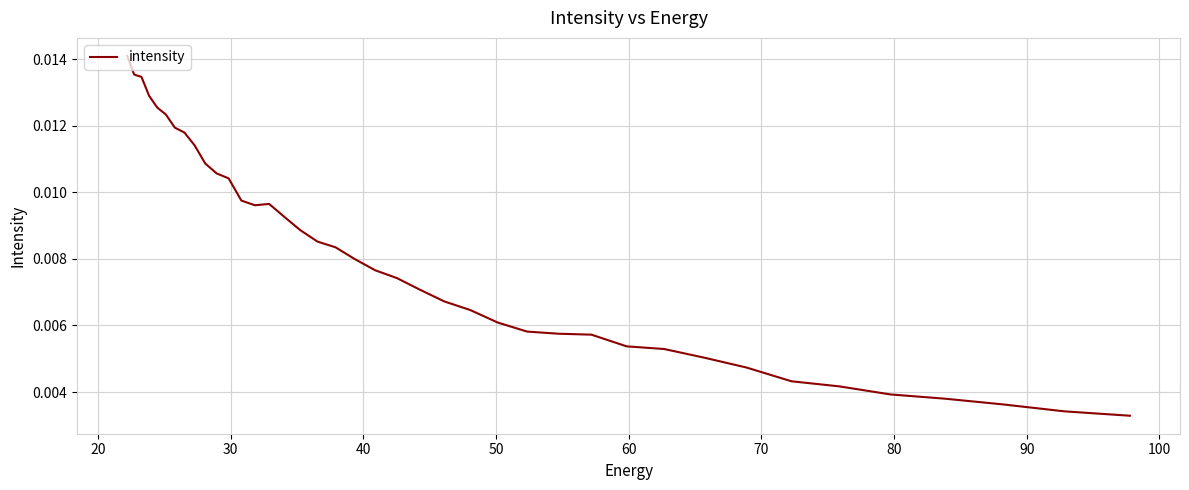

How many interior local valleys (lower than both neighbors) does the data have?

1